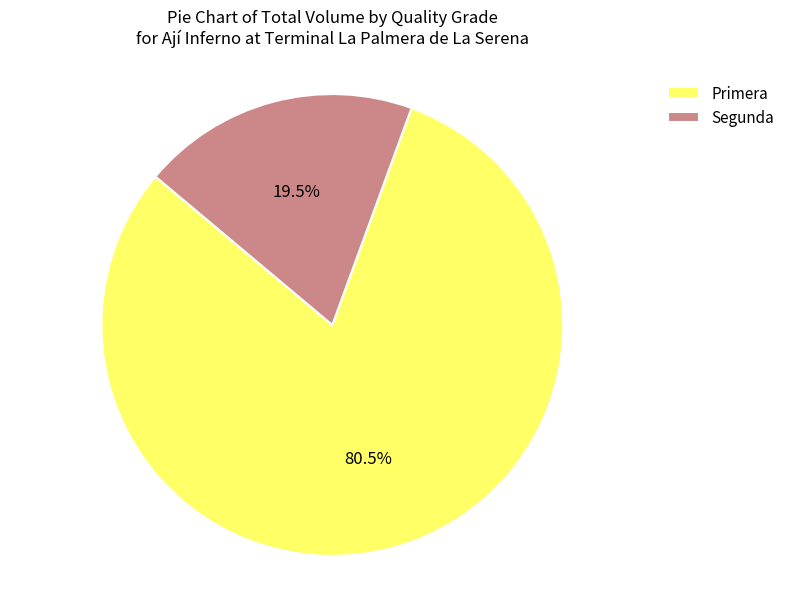

Count the number of slices in the pie.

2